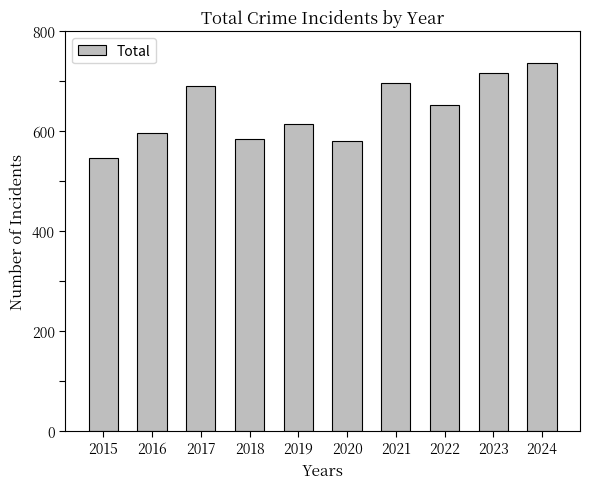

What is the difference between the maximum and minimum values?

190